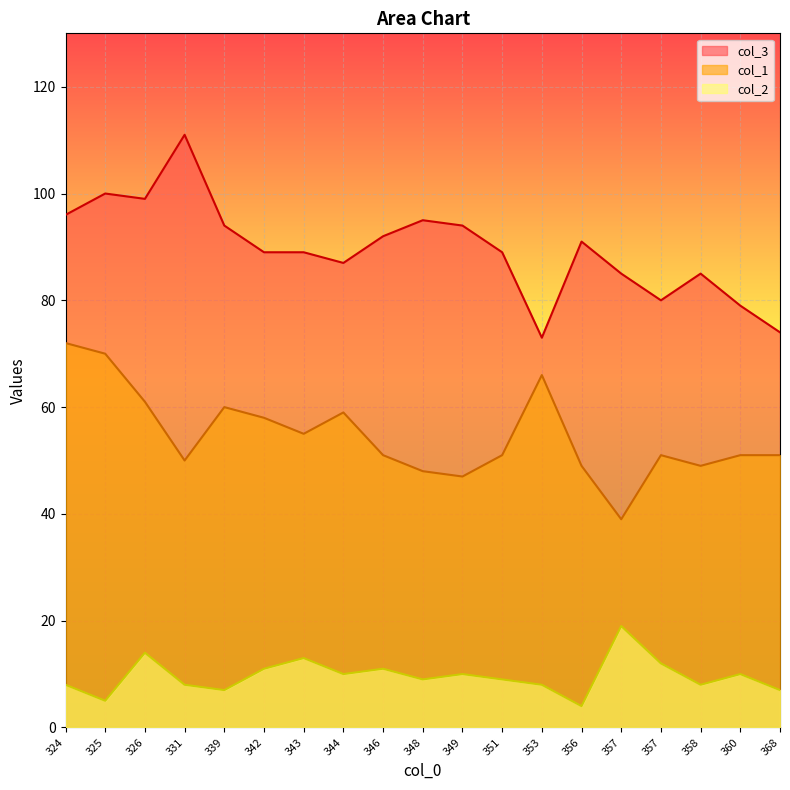

What is the minimum value for col_3?

73